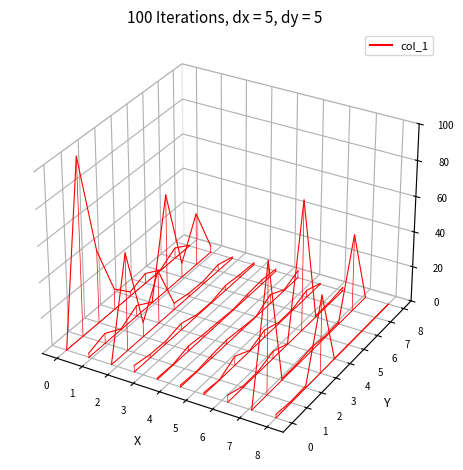

What is the label of the 6th point from the left?

4